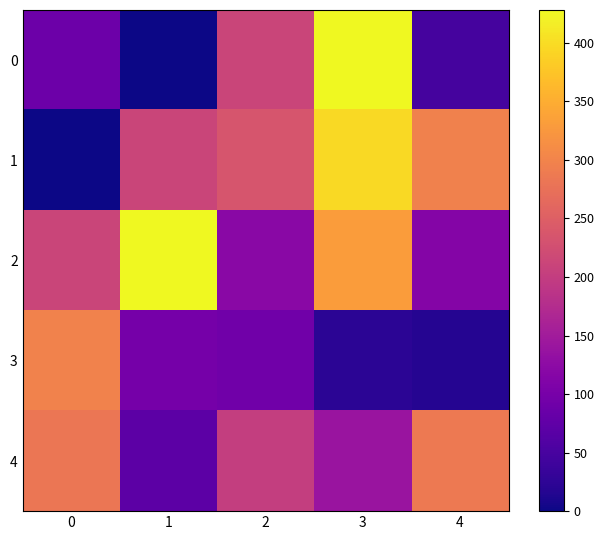

At which category is the sum across all series the highest?

3